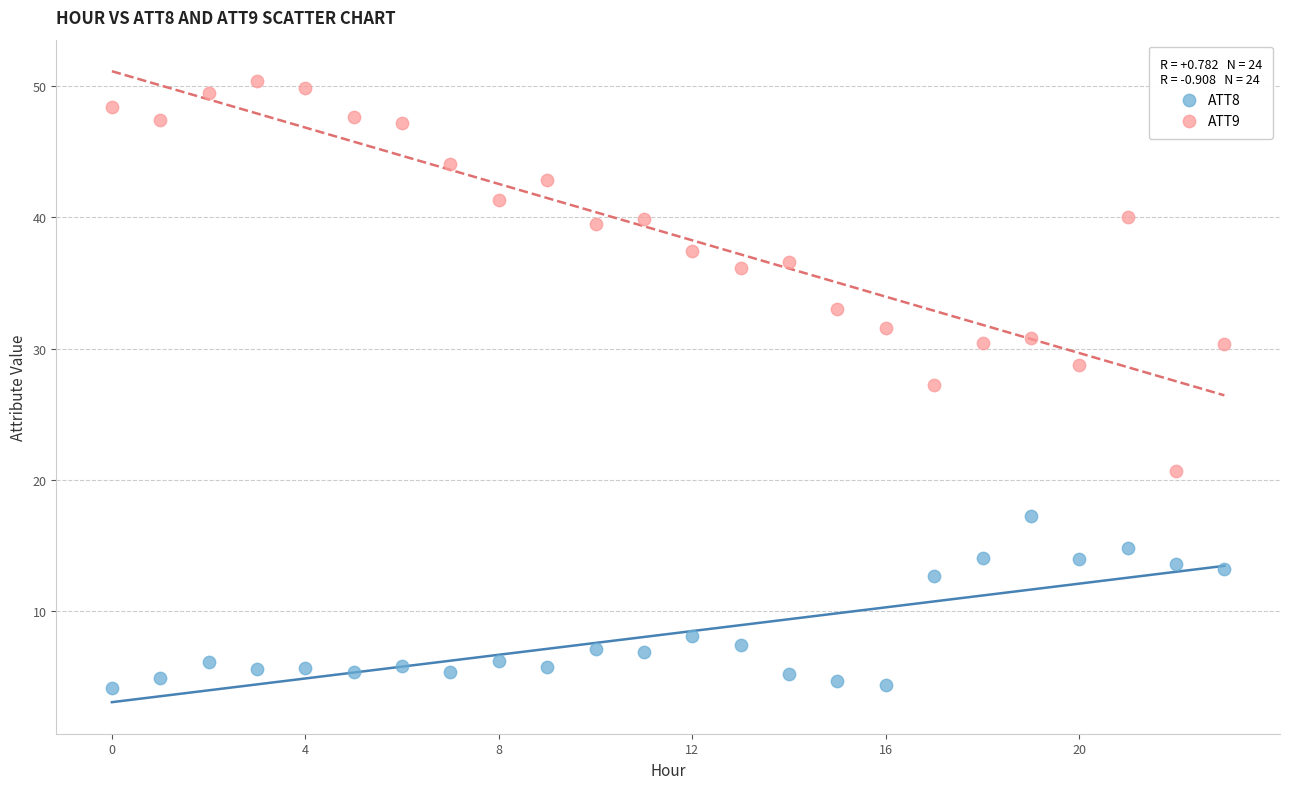

Which series has the widest spread of Y values?

ATT9